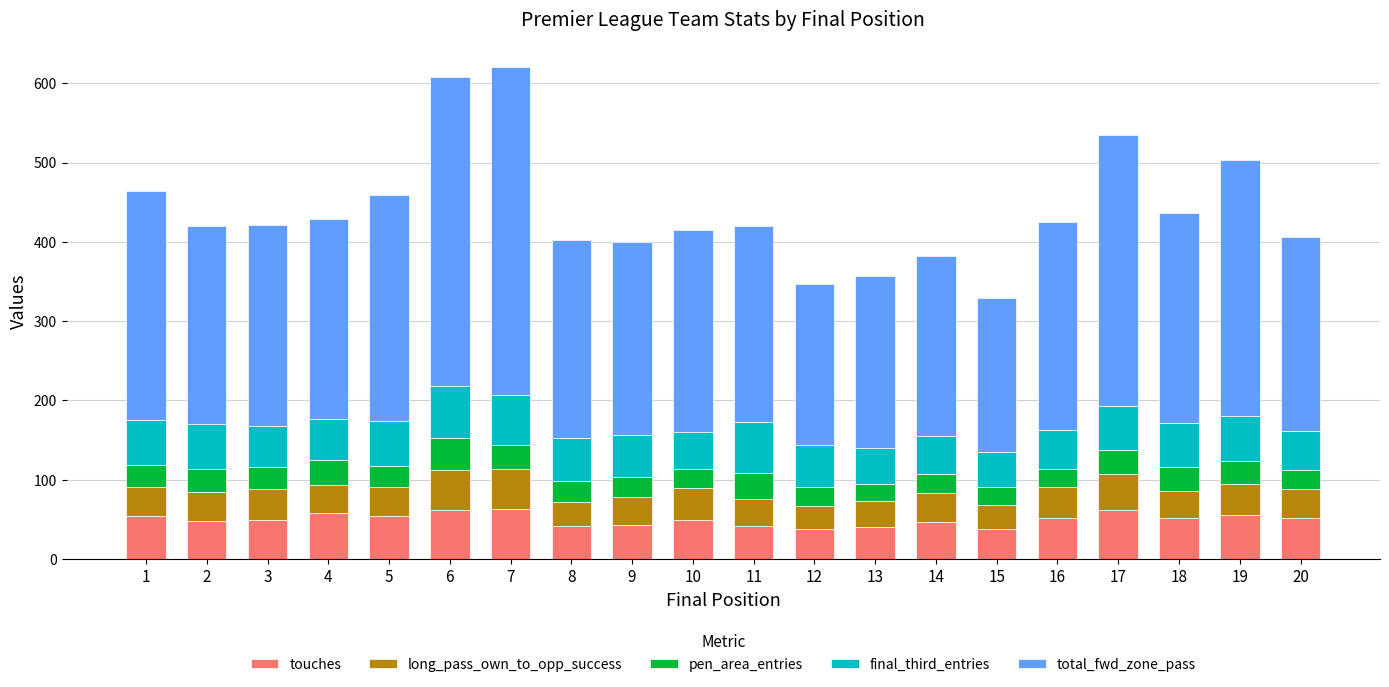

What is the minimum value for touches?

37.6